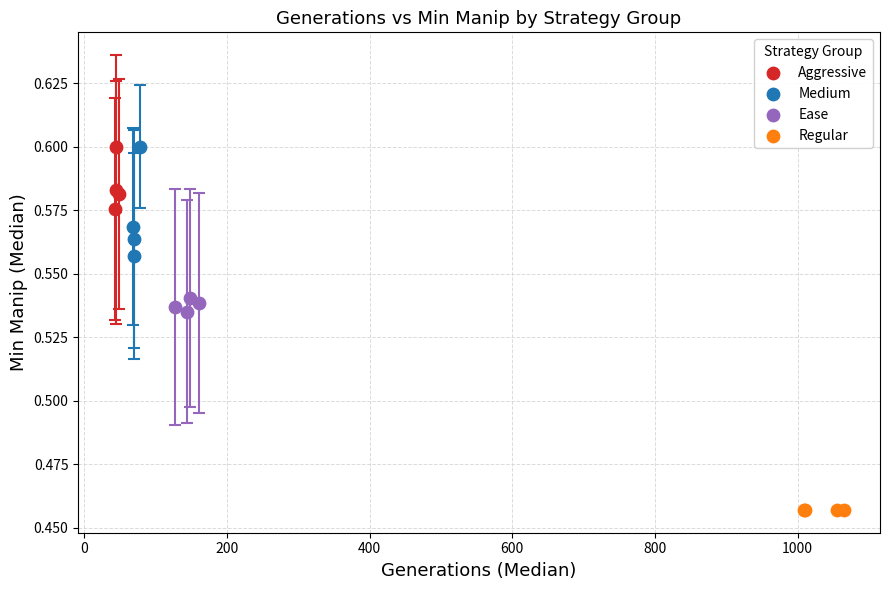

What are all the series names shown in the legend?

Aggressive, Medium, Ease, Regular